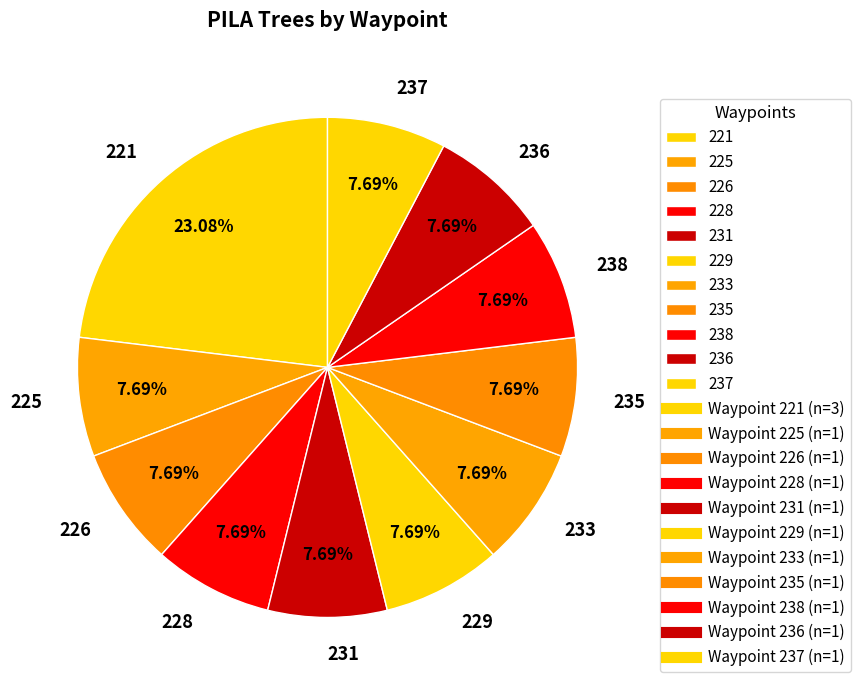

Which has a higher value, 221 or 229?

221